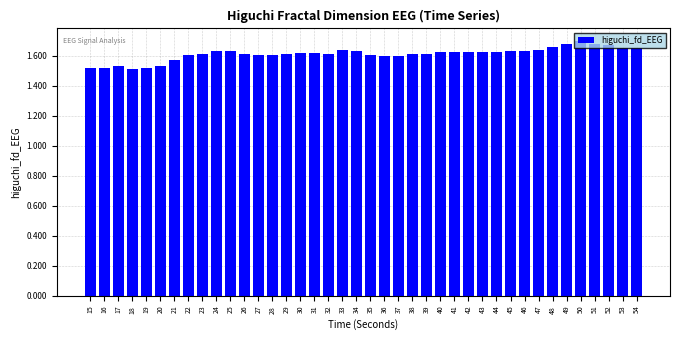

True or false: the data shows 0.3 at 24.

False